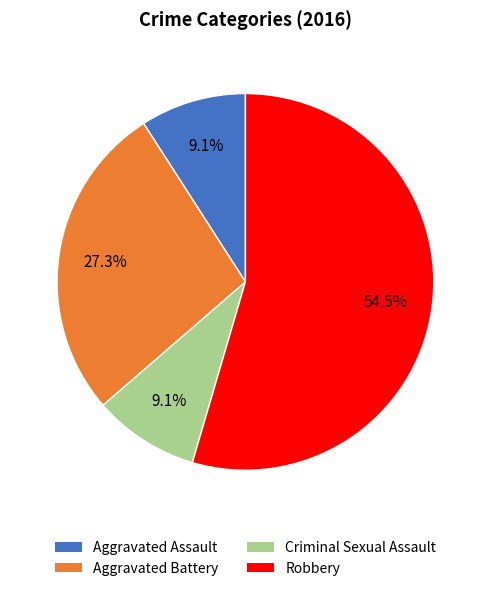

How many slices are in this pie chart?

4